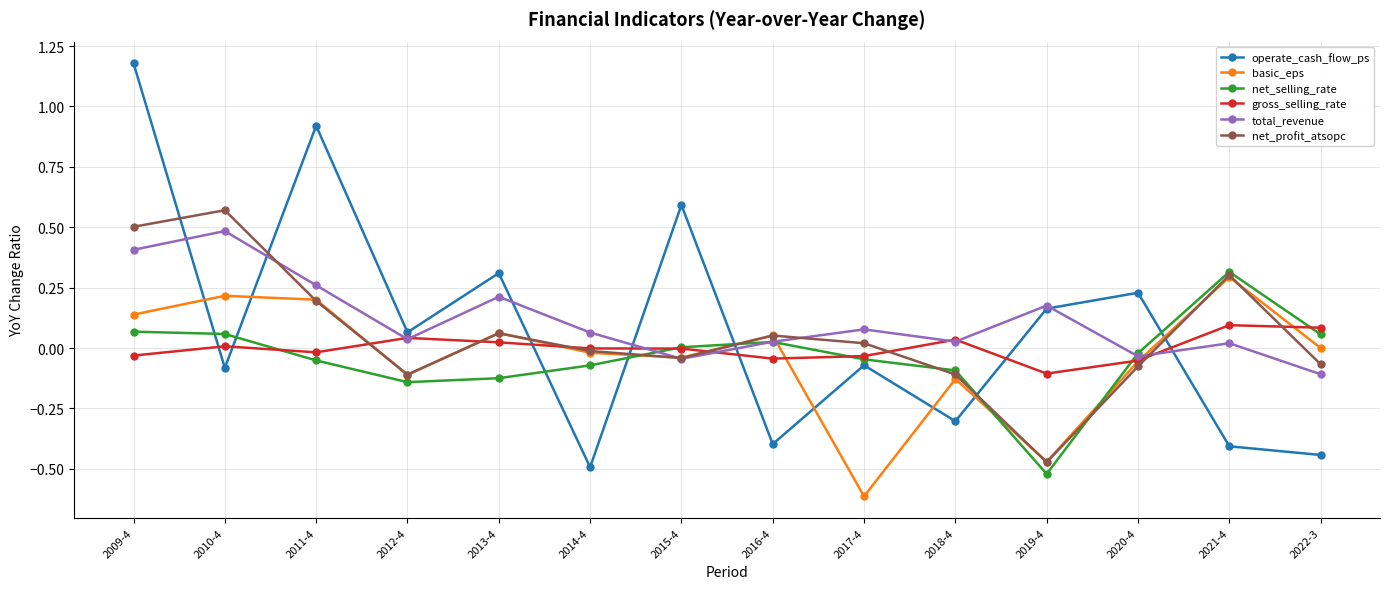

How many intersections are there between basic_eps and net_selling_rate?

5